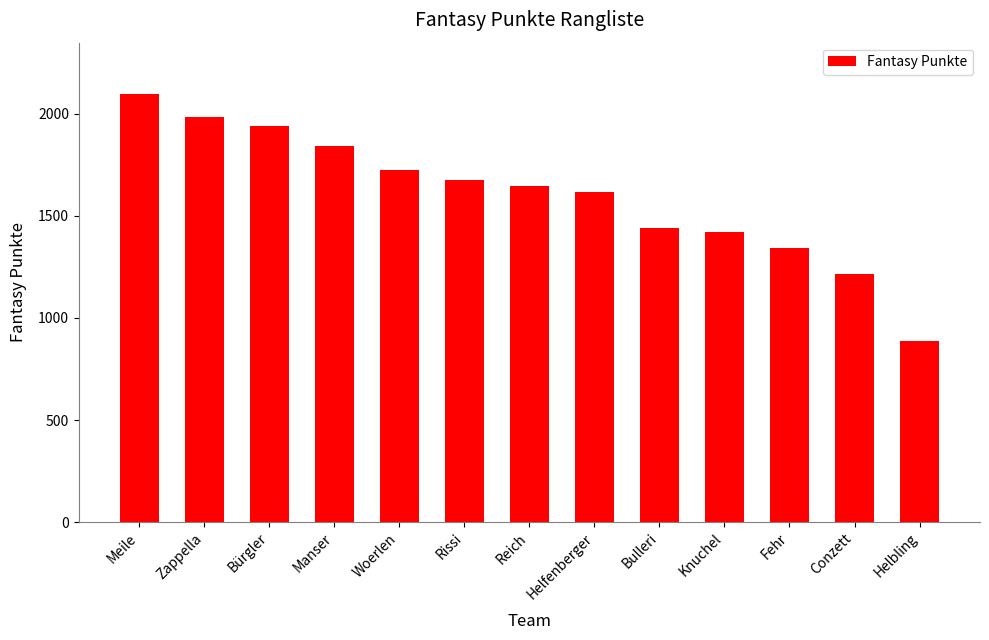

What is the average value?

1603